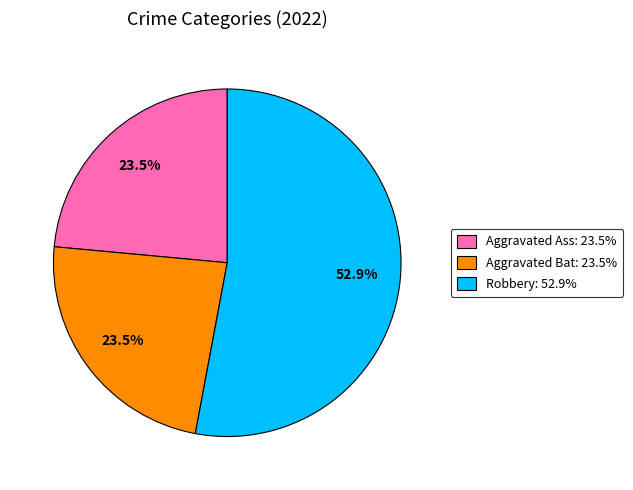

Is there a majority slice in this chart?

Yes